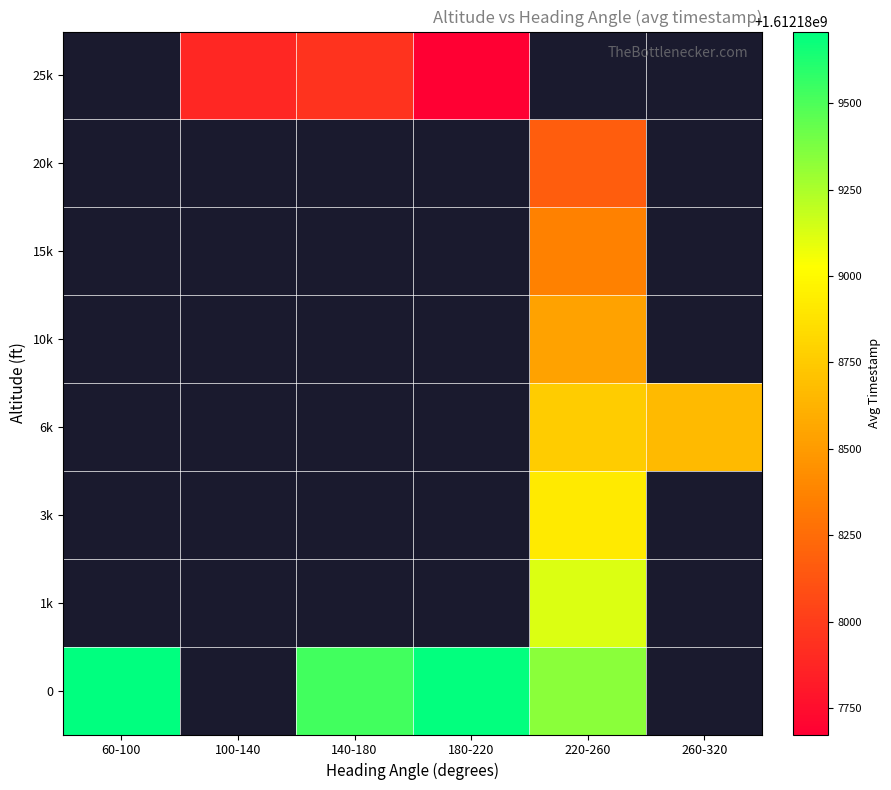

The value of 0 at 180-220 is 2810971610.1. True or false?

False